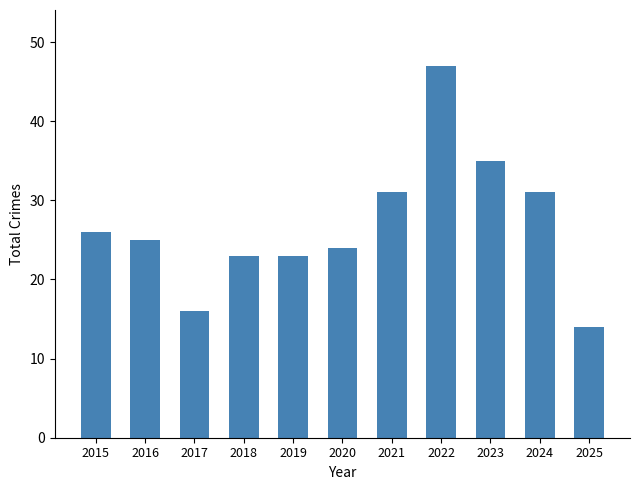

Reading right to left, extract all data points from this chart.

2025=14	2024=31	2023=35	2022=47	2021=31	2020=24	2019=23	2018=23	2017=16	2016=25	2015=26